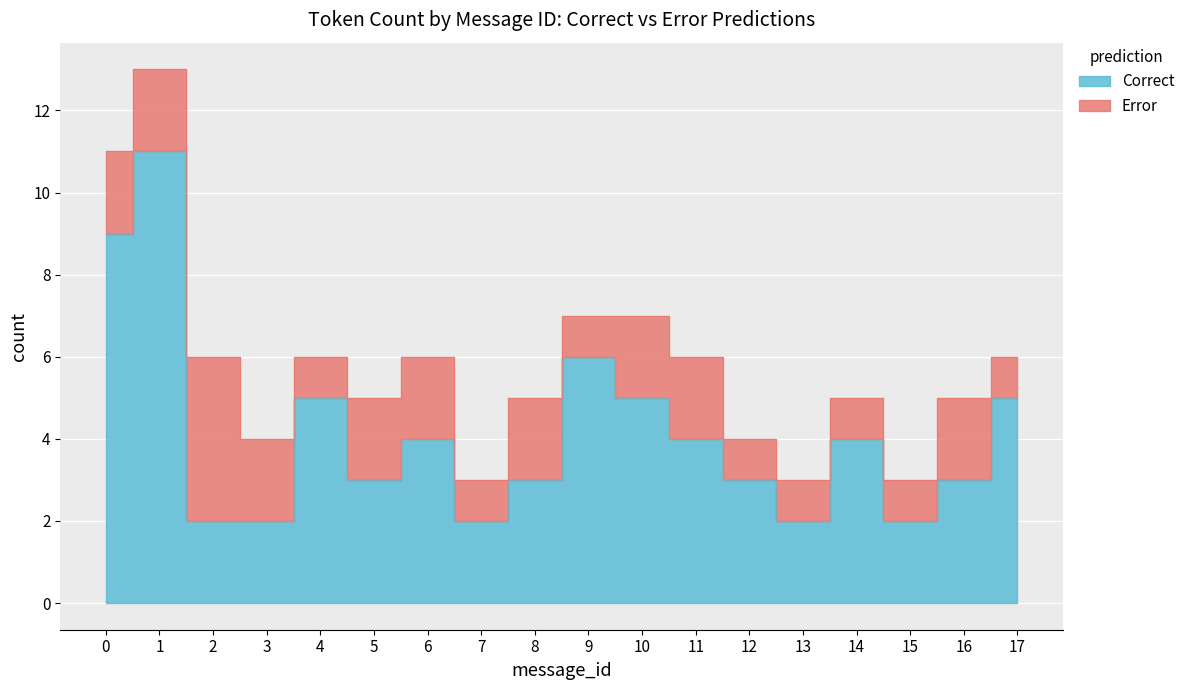

What is the average value?

4